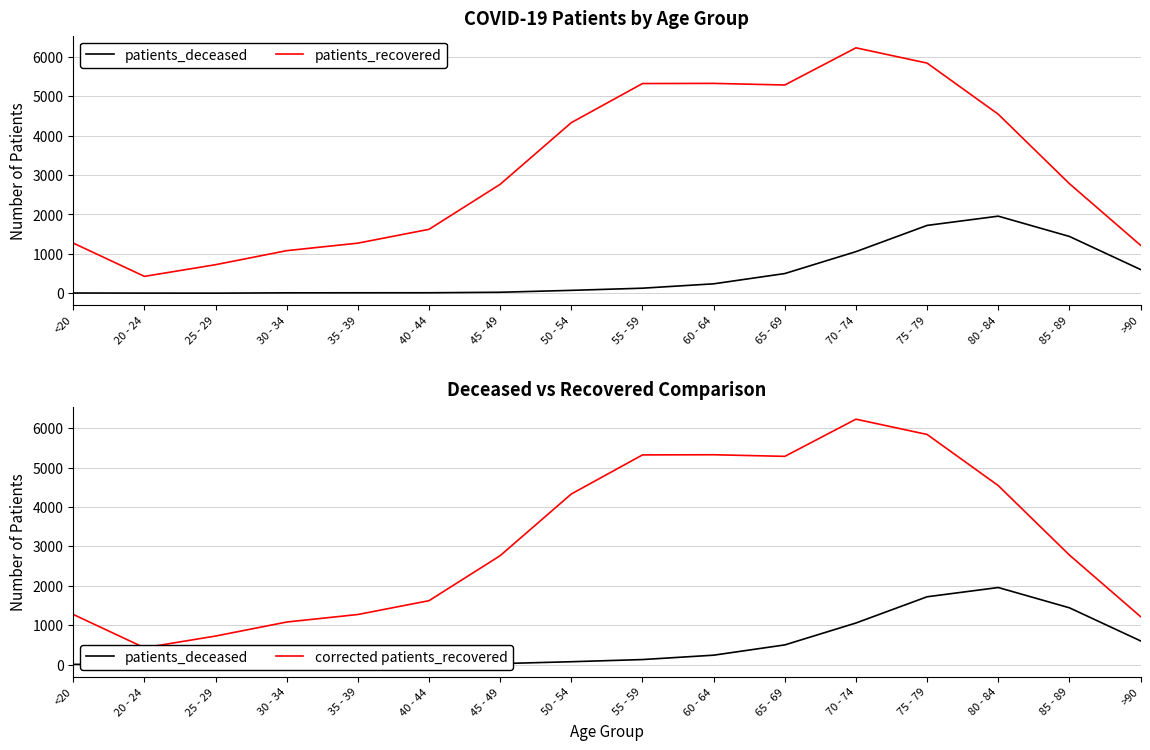

Is the value of patients_deceased at 60 - 64 greater than the value of corrected patients_recovered at 40 - 44?

No